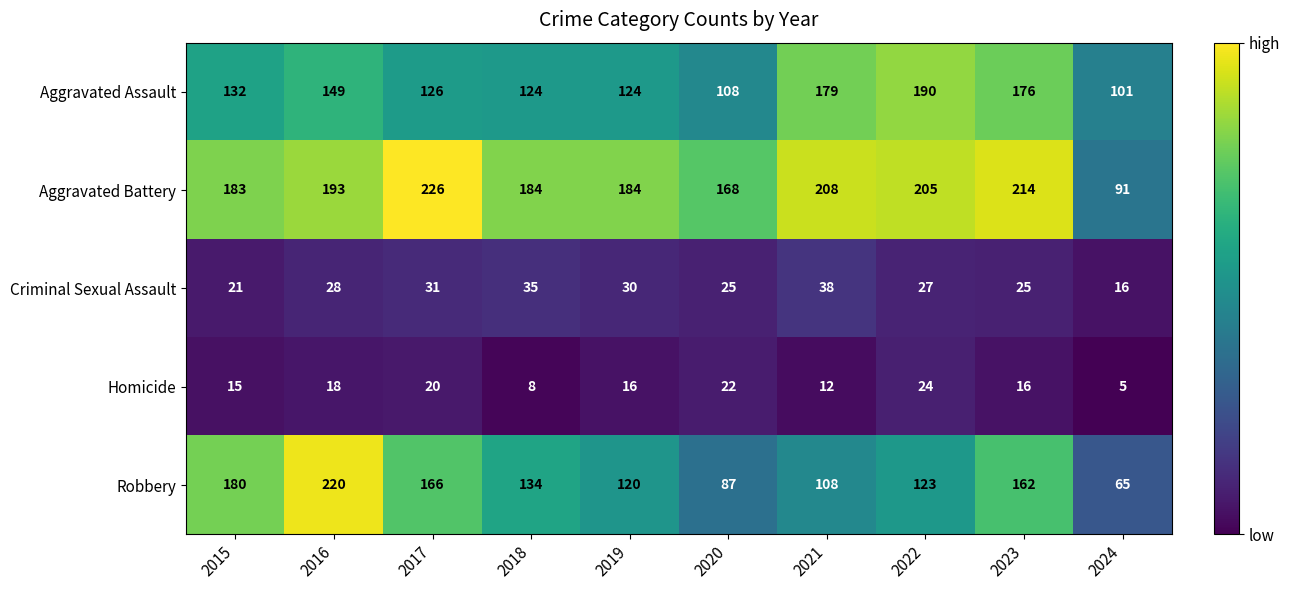

At which label is Aggravated Assault closest to 145?

2016